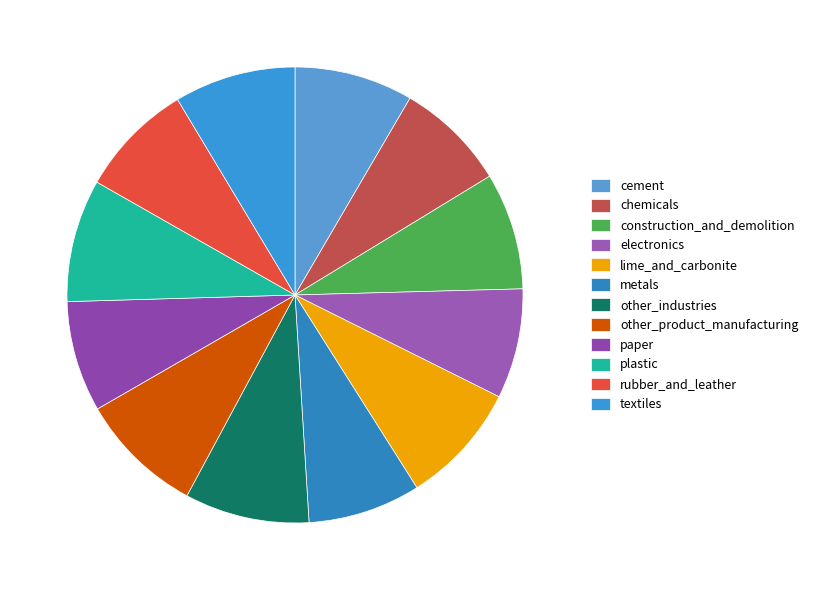

Count the number of slices in the pie.

12